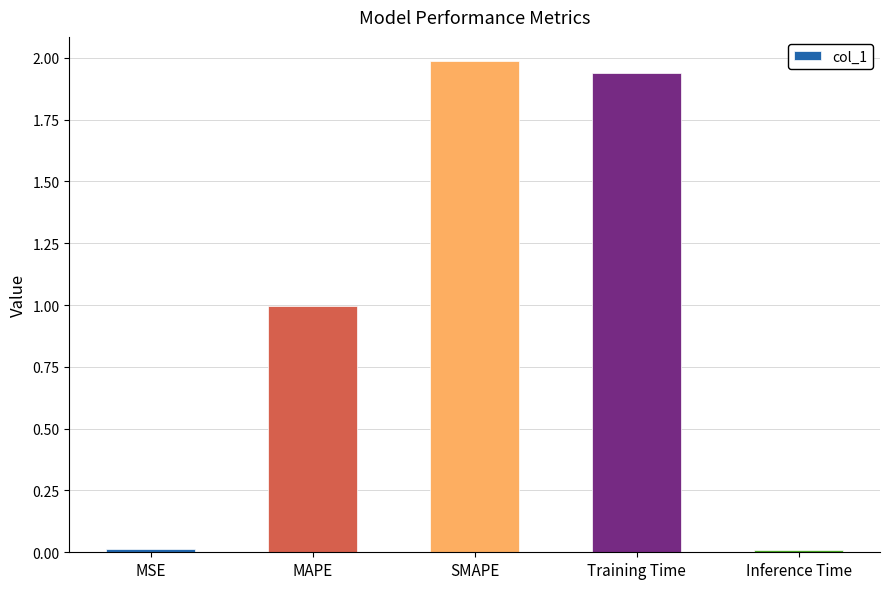

What is the maximum value shown in the chart?

2.0